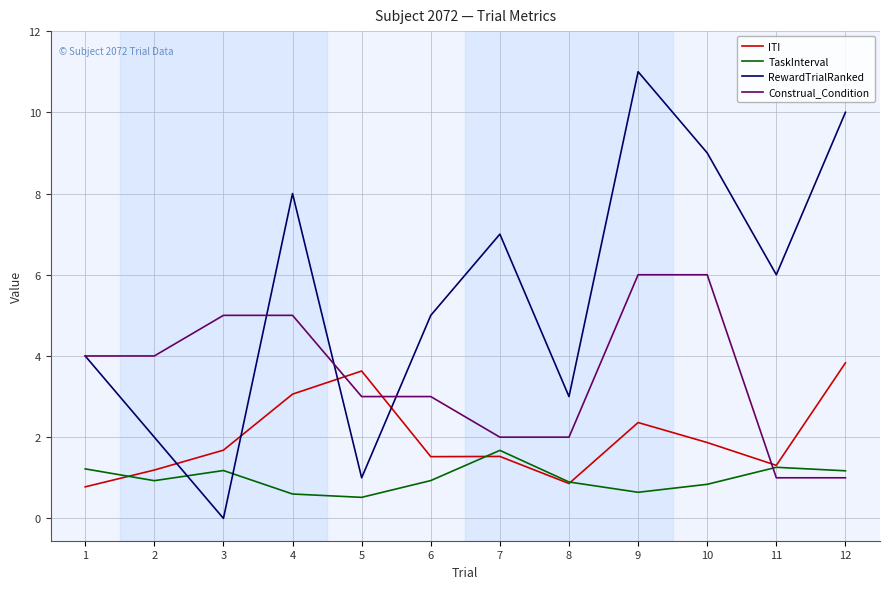

The value of TaskInterval at 4 is 0.6. True or false?

True